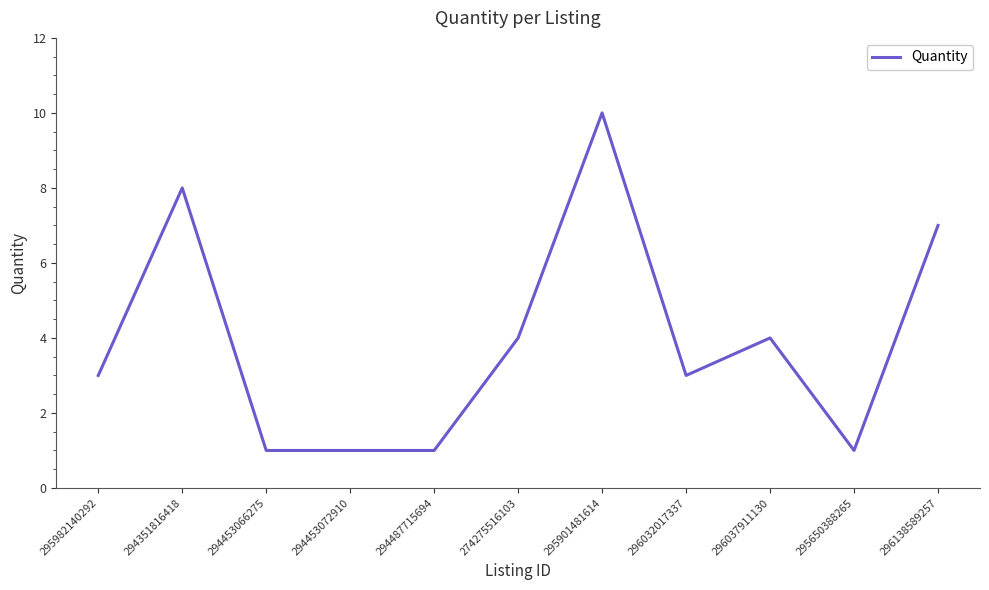

What is the ratio of the value at 294487715694 to the value at 294453066275?

1.0